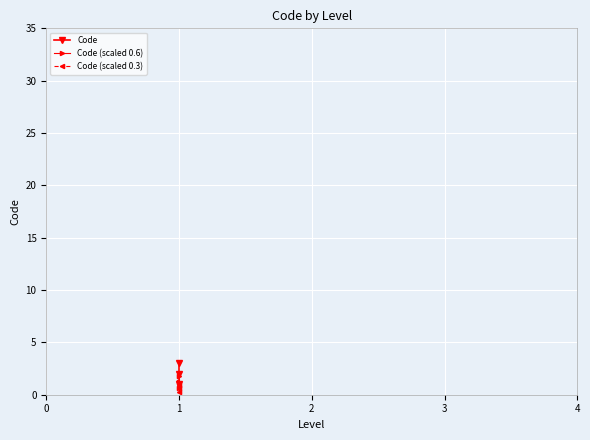

What is the value of the Code point at the 3rd from the left?

3.0